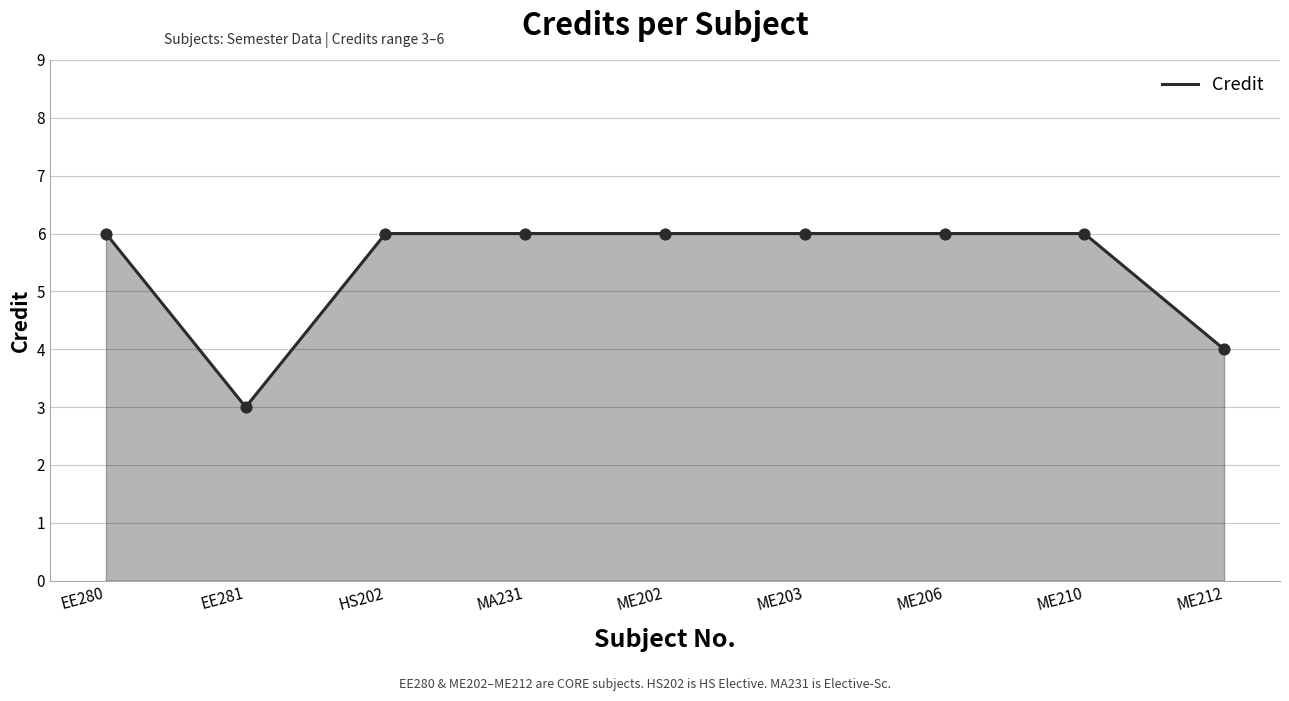

Approximately how many times larger is the value at EE280 compared to ME212?

1.5